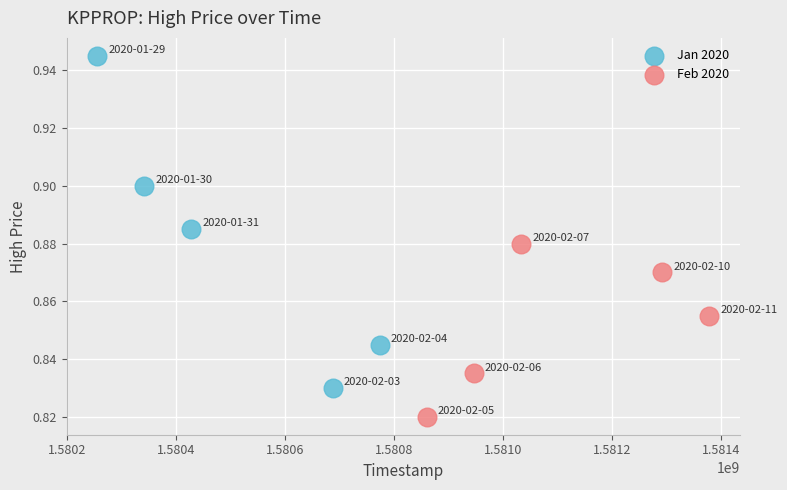

Which series reaches the minimum Y coordinate?

Feb 2020